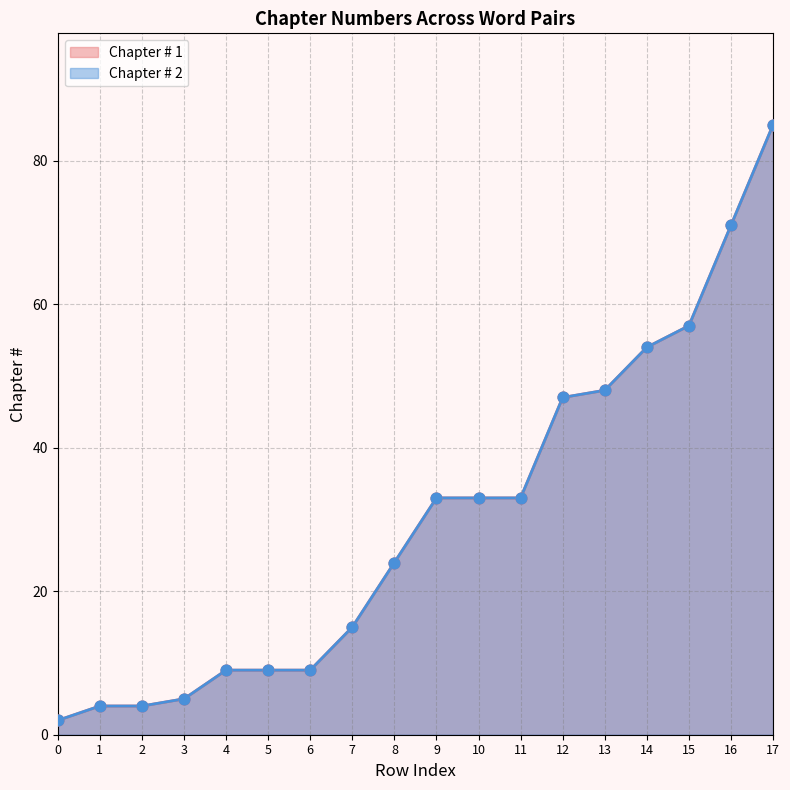

What are all the series names shown in the legend?

Chapter # 1, Chapter # 2